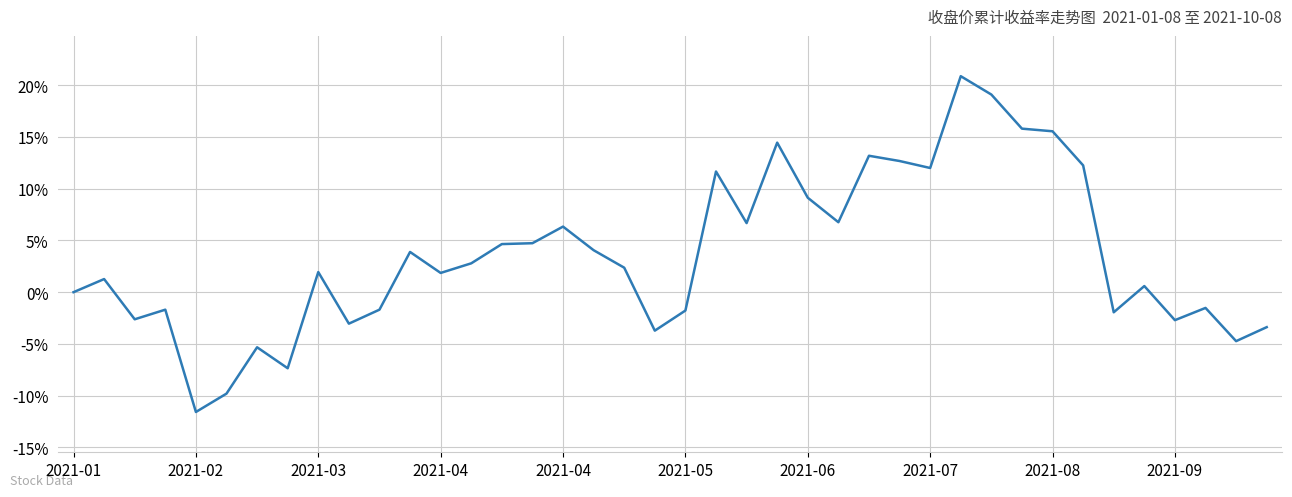

Does the chart have visible grid lines?

Yes